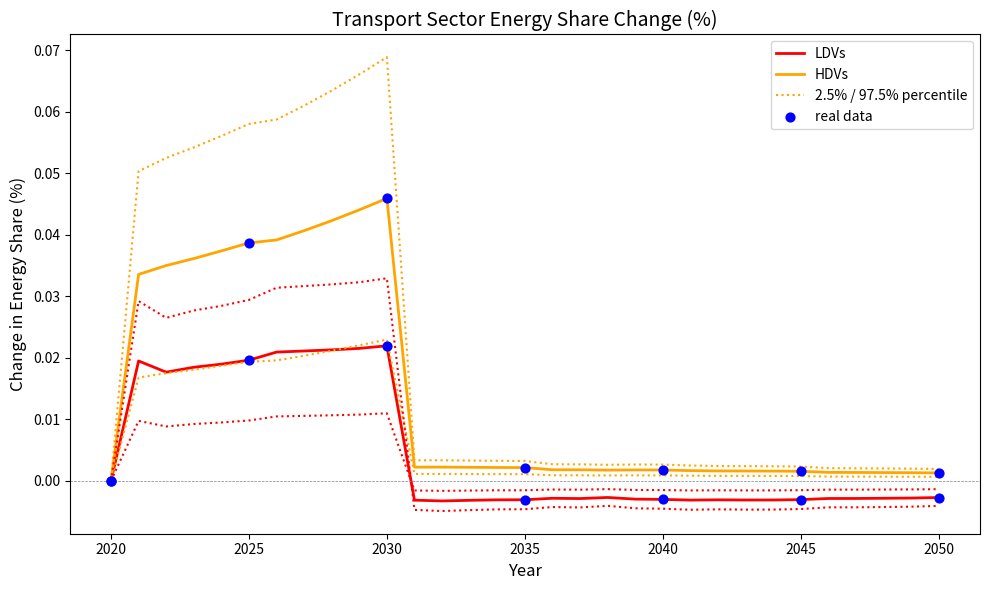

Which series contains the highest Y value?

HDVs